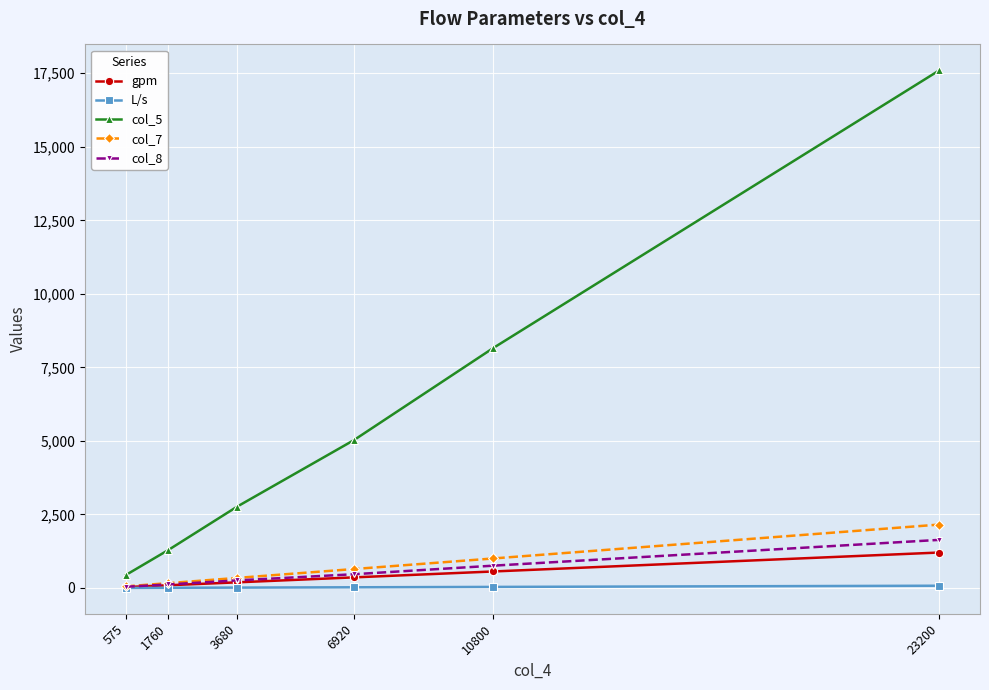

List the series in order of their peak value, highest first.

col_5, col_7, col_8, gpm, L/s